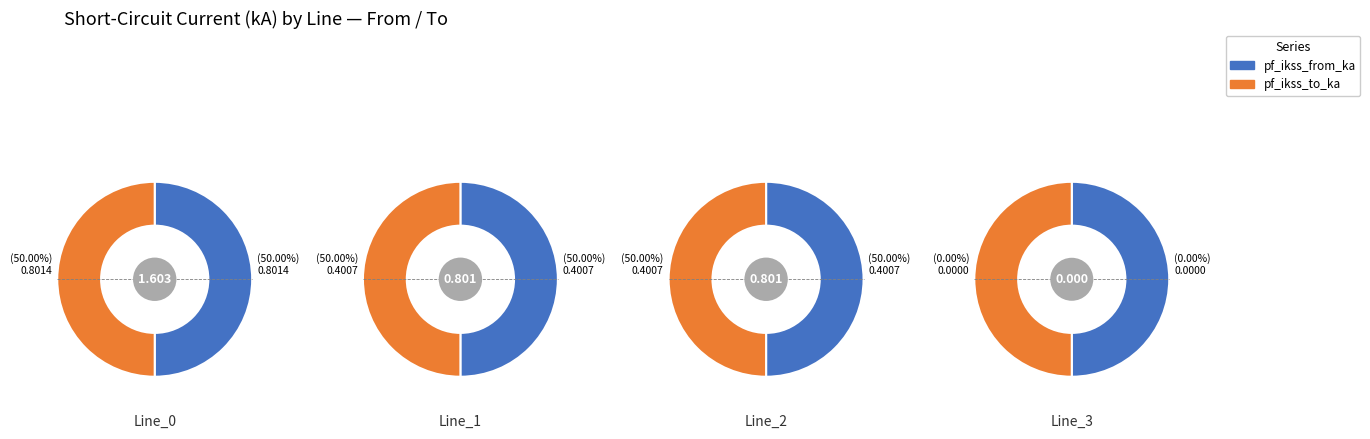

Between Line_0 and Line_3, which series saw the biggest shift?

pf_ikss_from_ka